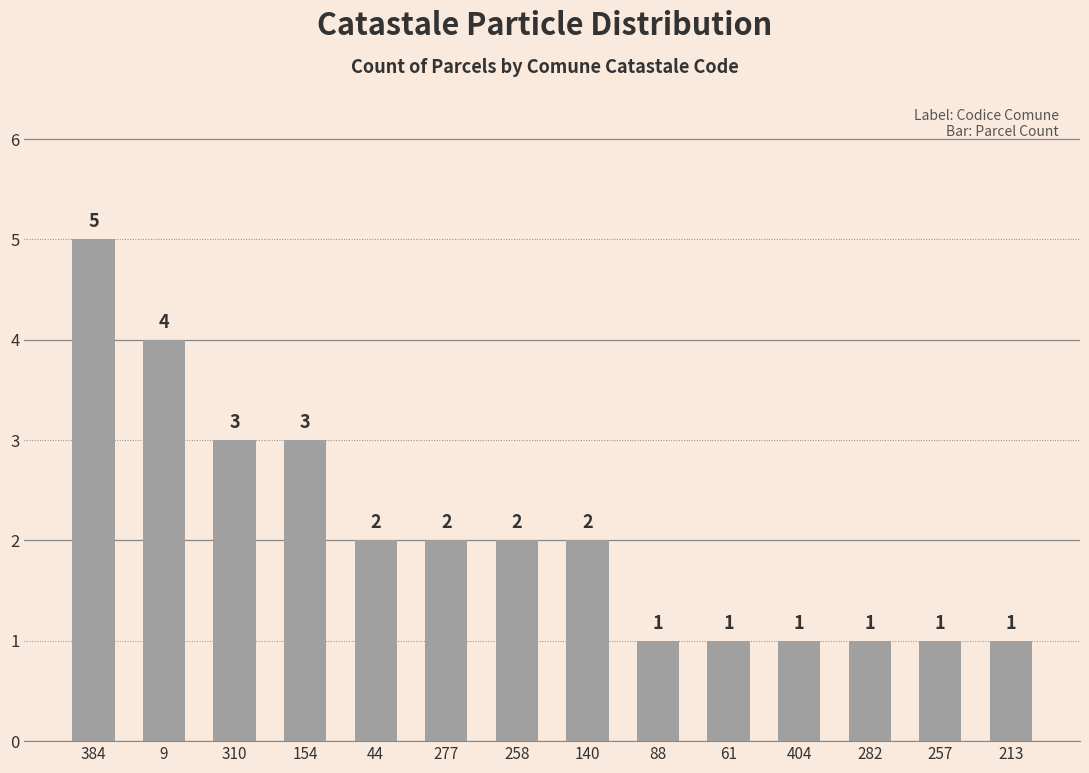

Reading left to right, list all the values displayed in this chart.

5	4	3	3	2	2	2	2	1	1	1	1	1	1